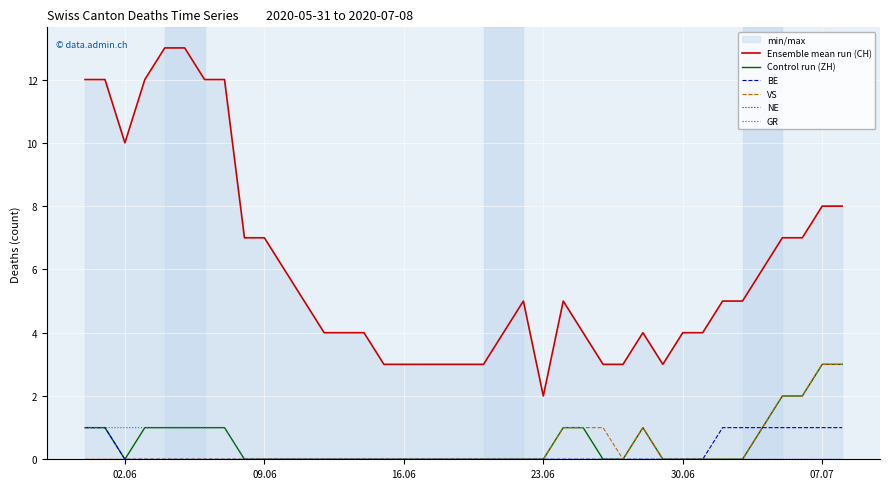

Is it true that BE equals 1 at 15?

False